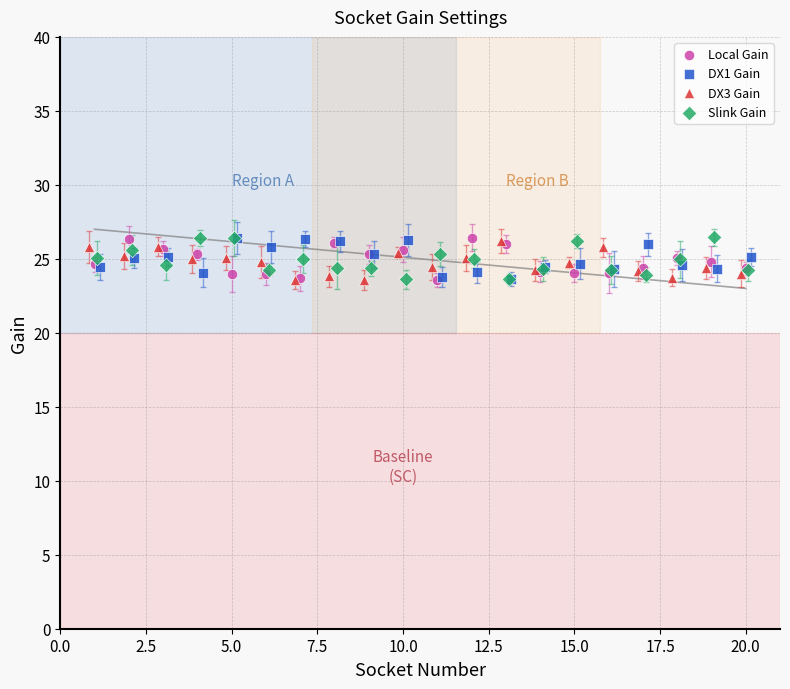

What are all the series names shown in the legend?

Local Gain, DX1 Gain, DX3 Gain, Slink Gain